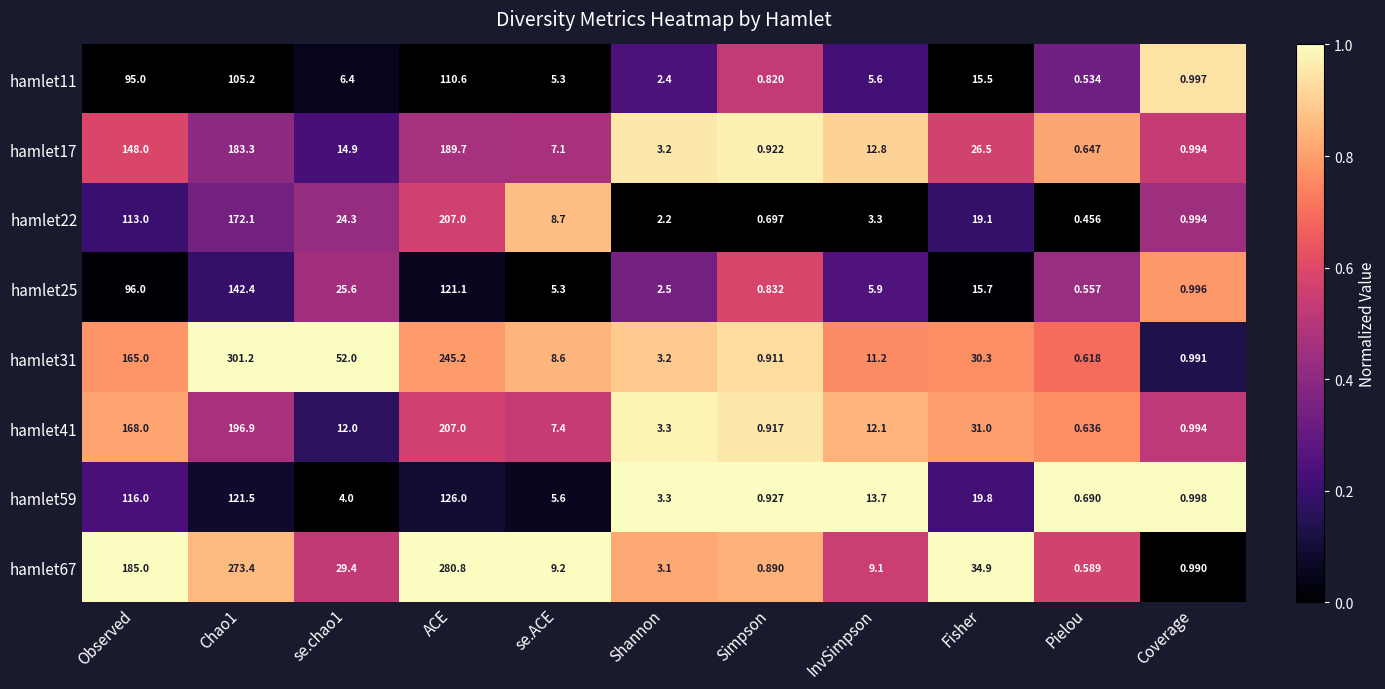

Which label corresponds to the smallest value in the chart?

Pielou